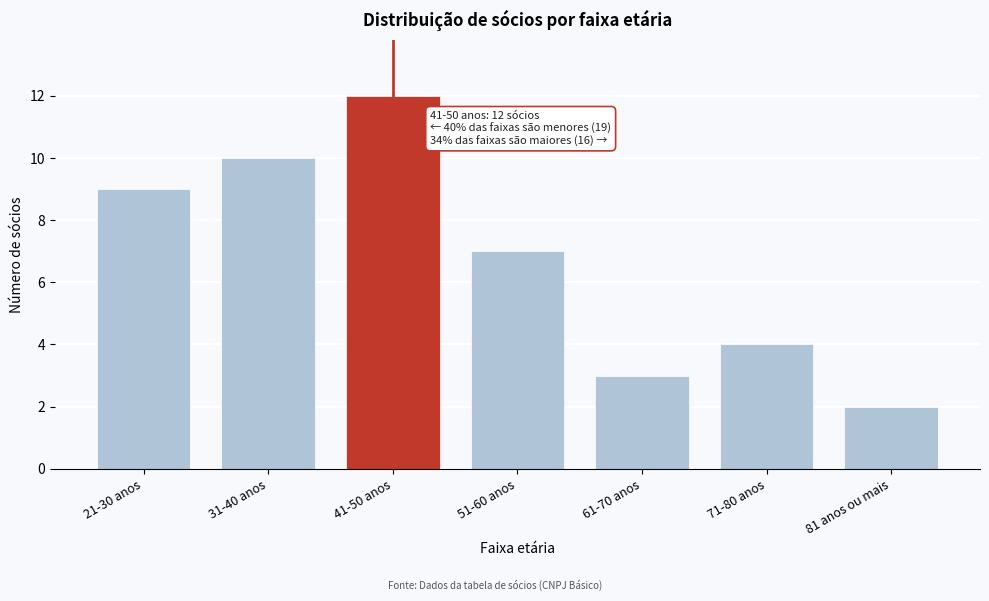

Reading right to left, list all the values displayed in this chart.

81 anos ou mais=2	71-80 anos=4	61-70 anos=3	51-60 anos=7	41-50 anos=12	31-40 anos=10	21-30 anos=9